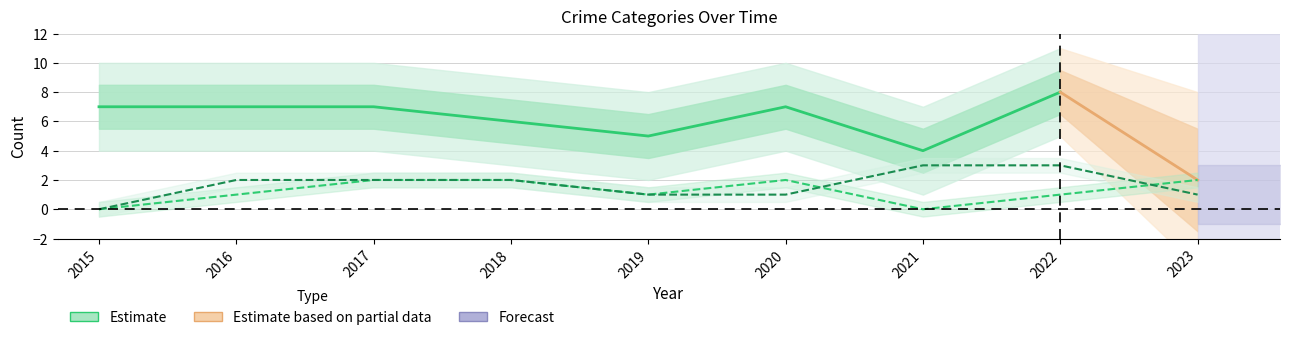

At which category is the sum across all series the highest?

2017